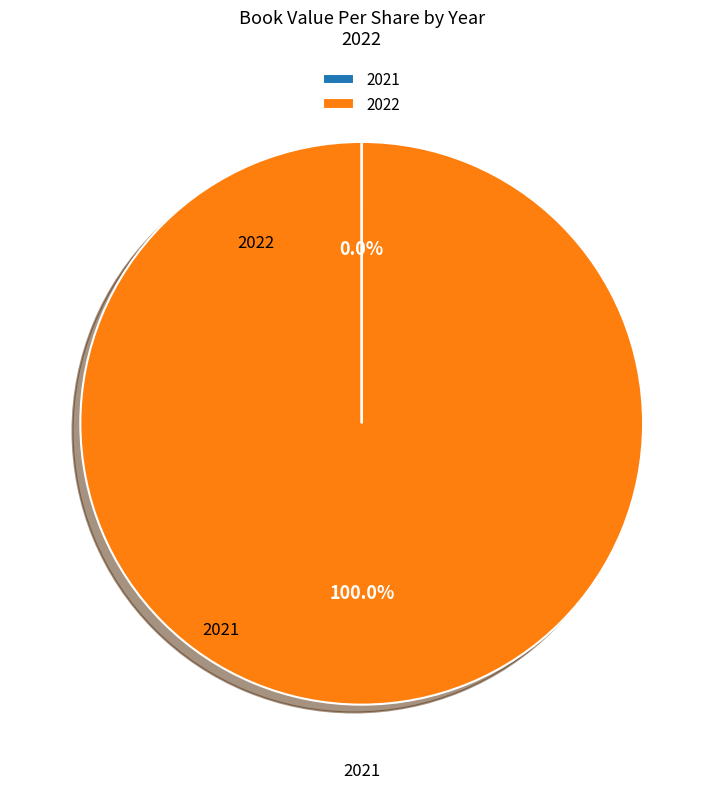

Which slice represents more than half of the pie?

2022